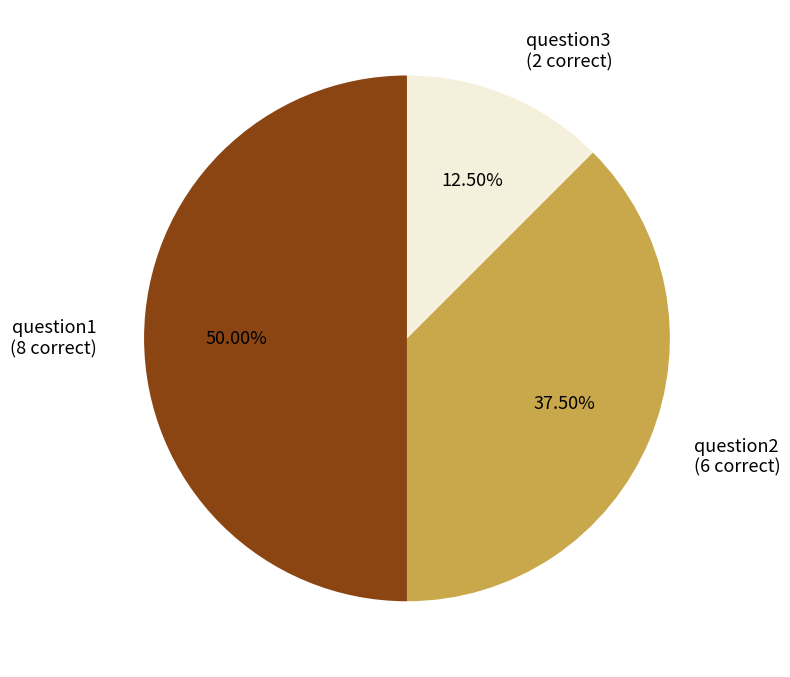

To the nearest percent, what is the difference between the question1 and question2 slice percentages?

12%